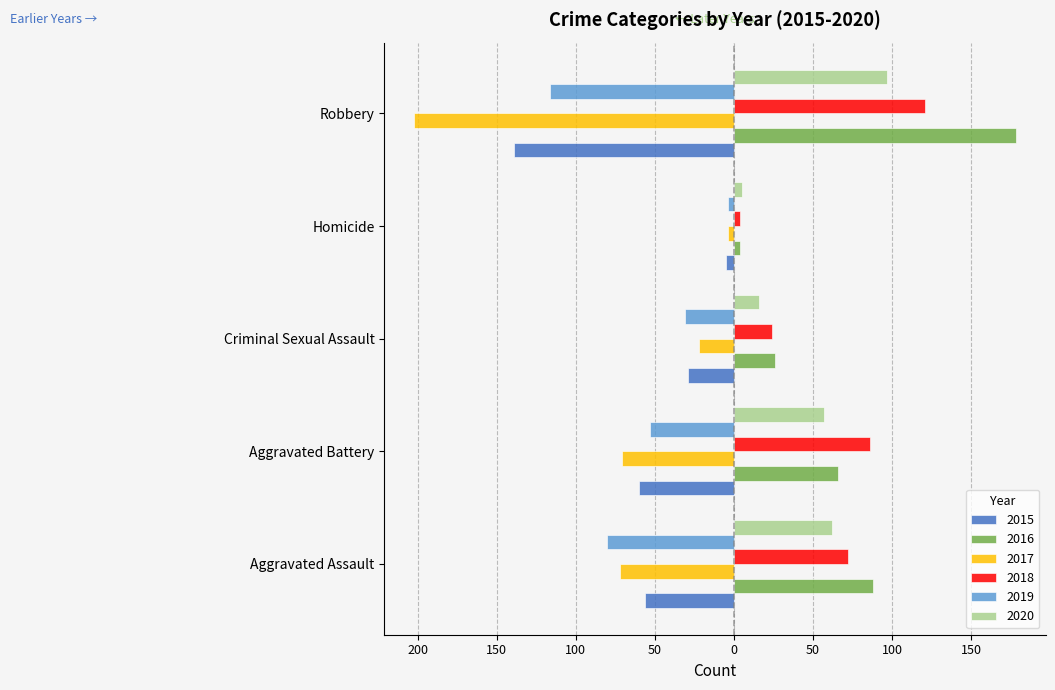

What is the total value across all series at Criminal Sexual Assault?

-16